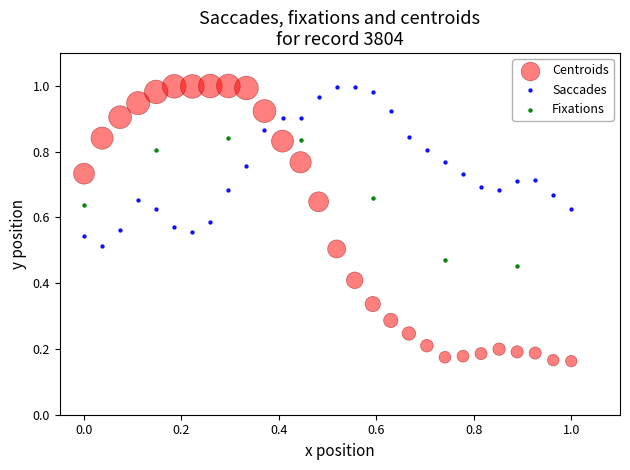

Which series has the largest Y range (max minus min)?

Centroids